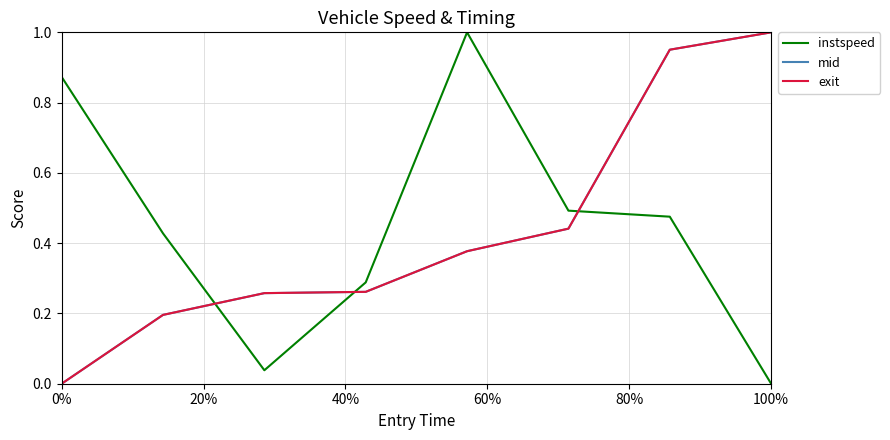

After their last crossing, which series has the higher values: instspeed or mid?

mid